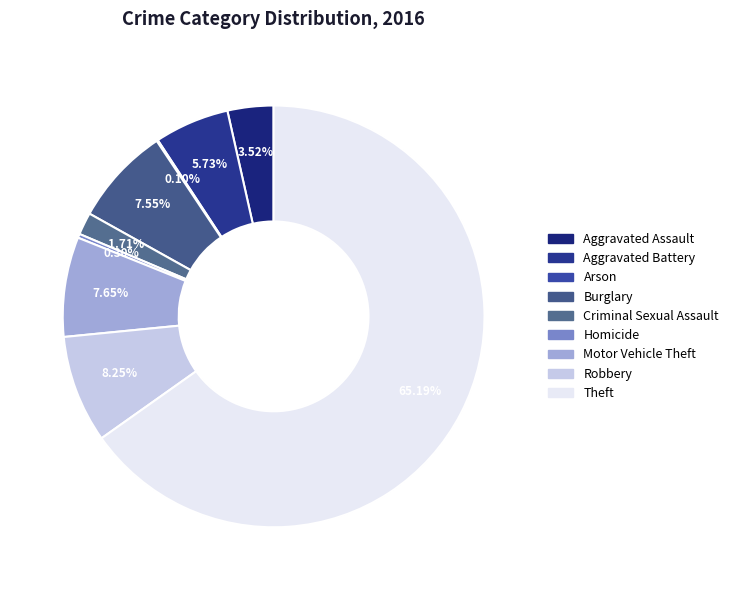

Does Theft represent more than half of the total?

Yes